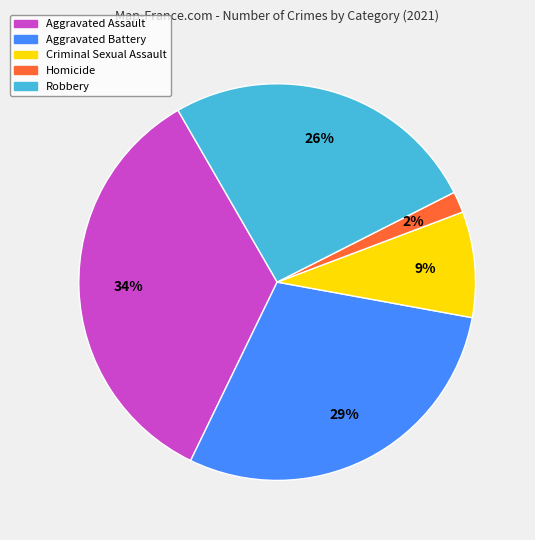

What is the smallest slice in the pie chart?

Homicide